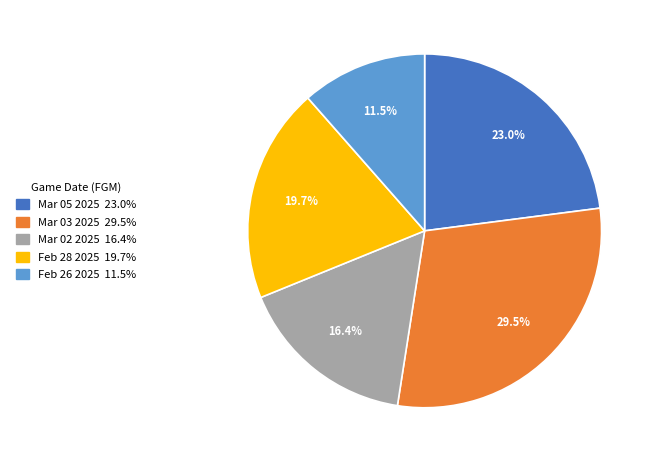

Is there a majority slice in this chart?

No